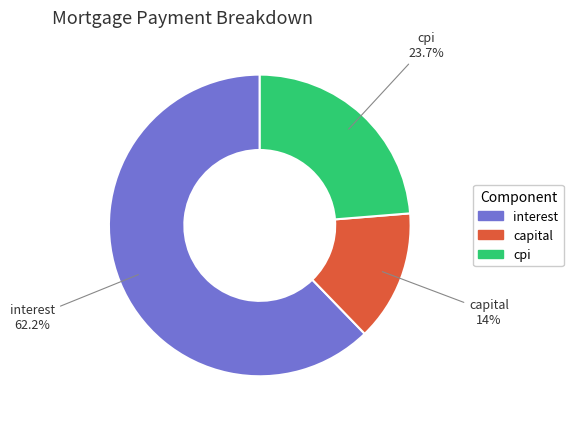

Does interest account for over 50% of the chart?

Yes